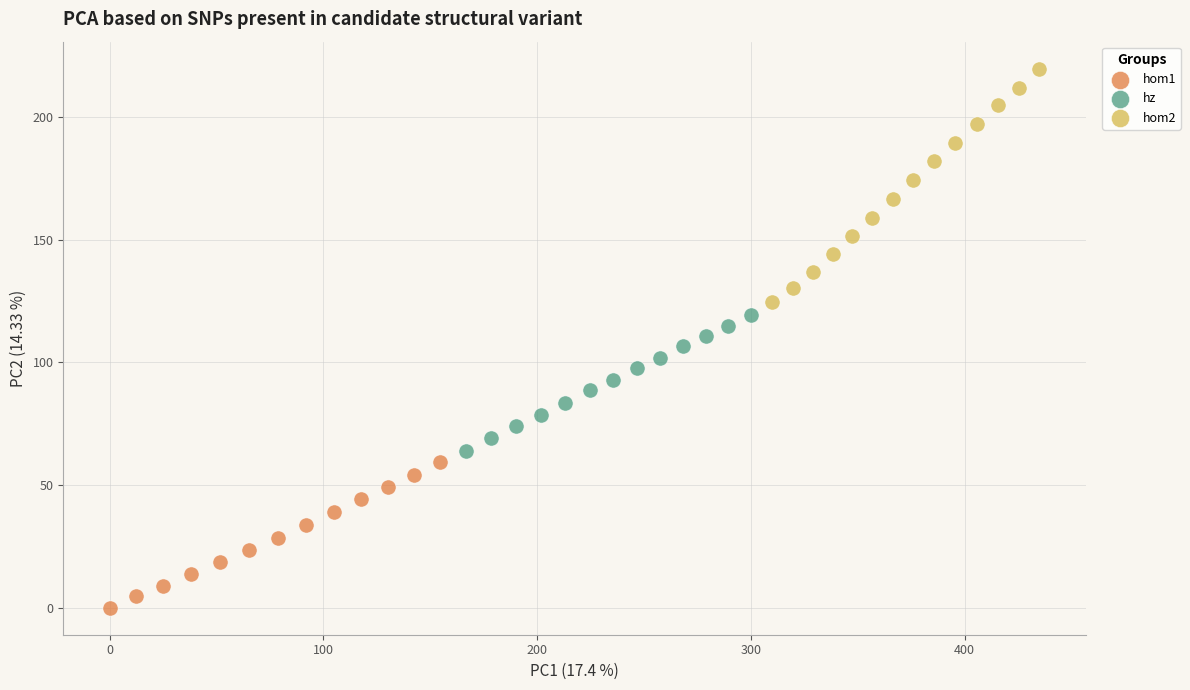

Which series contains the lowest Y value?

hom1